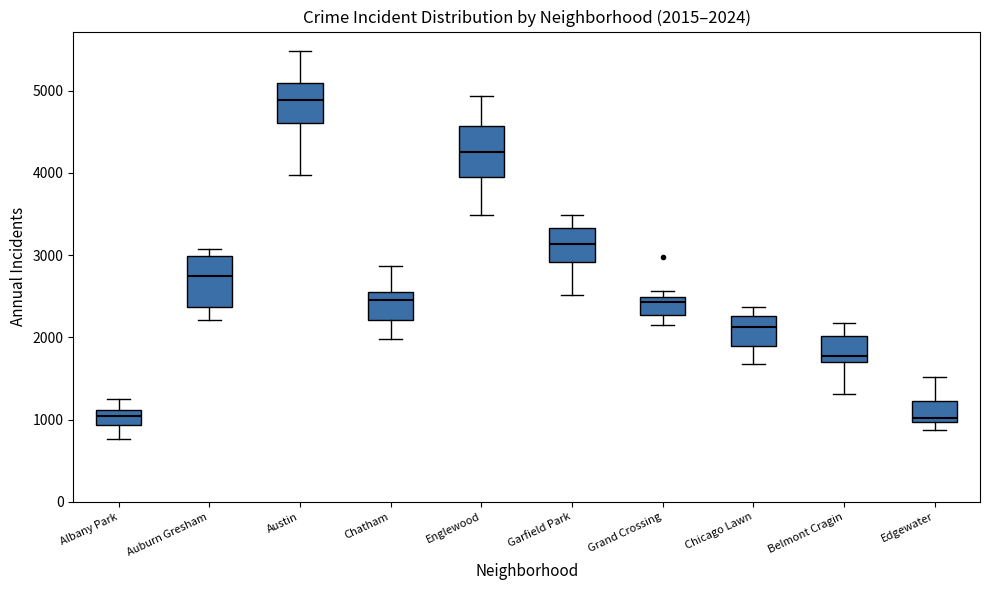

Which box's median line is the highest?

Austin